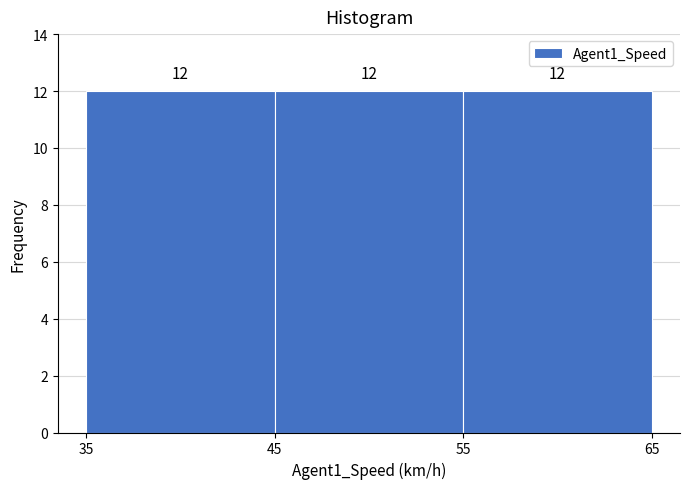

Reading left to right, list every bar in this chart as the range it spans on the x-axis followed by its height.

35 to 45: 12
45 to 55: 12
55 to 65: 12